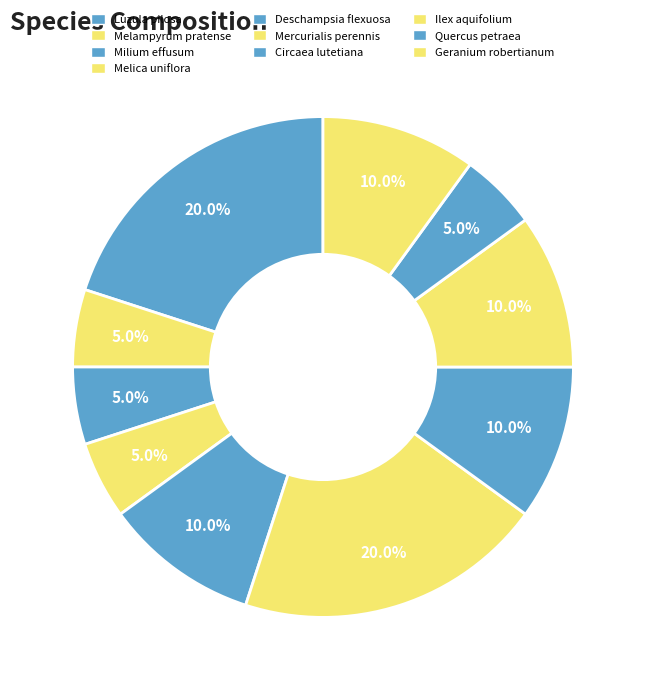

Which category has the smallest portion of the pie?

Melampyrum pratense